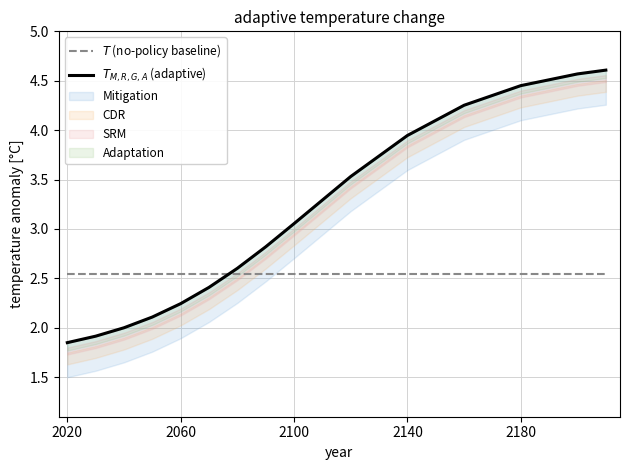

How many values in the $T_{M,R,G,A}$ (adaptive) series are below 2?

2